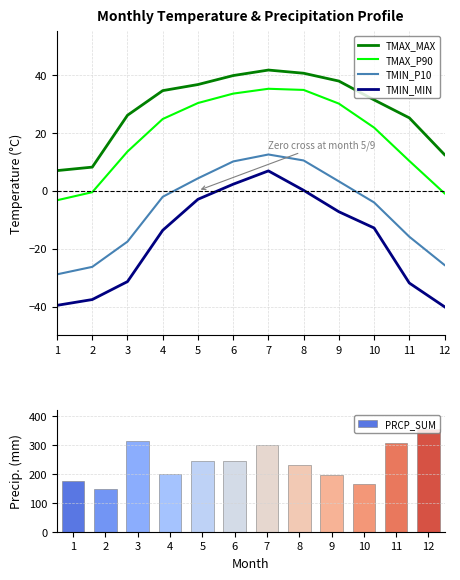

What are all the series names shown in the legend?

TMAX_MAX, TMAX_P90, TMIN_P10, TMIN_MIN, PRCP_SUM